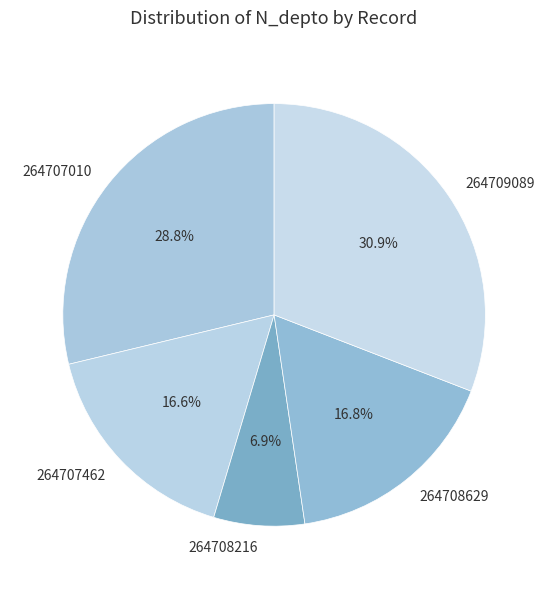

How many slices are in this pie chart?

5